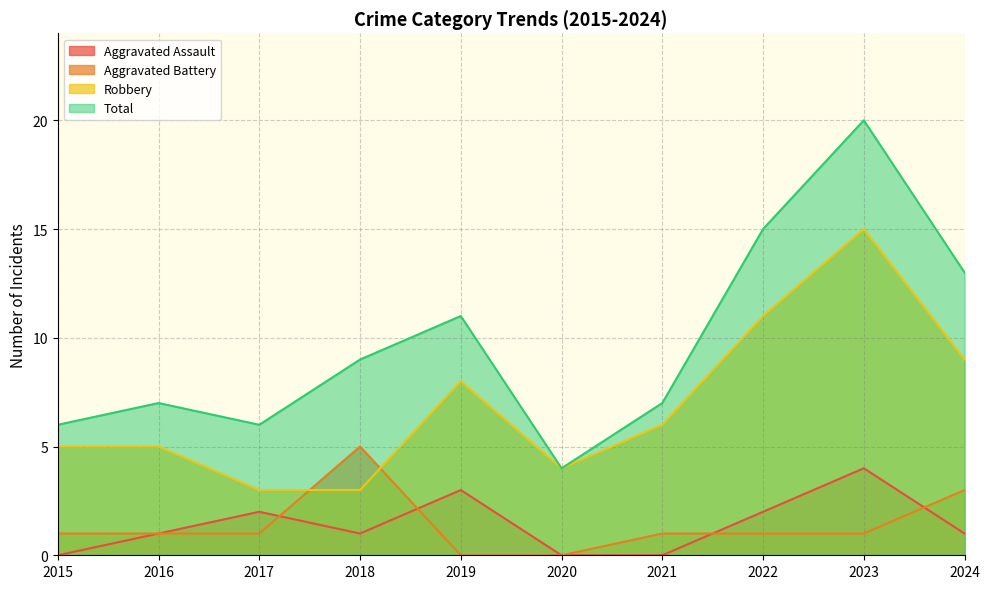

What is the value of the Aggravated Assault point at the 5th from the left?

3